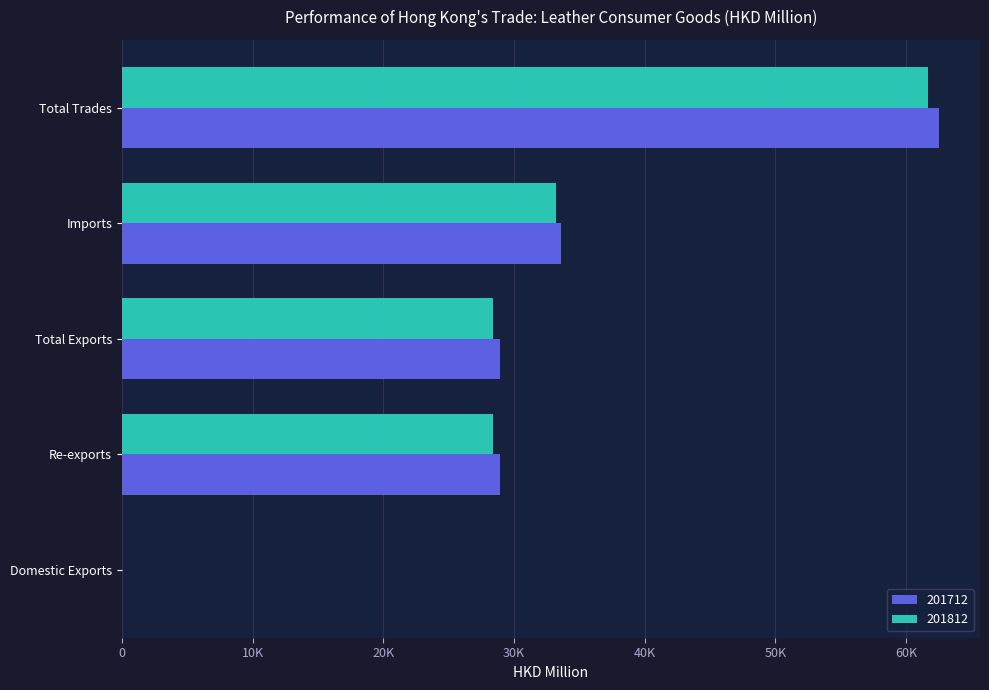

List the series in order of their peak value, lowest first.

201812, 201712